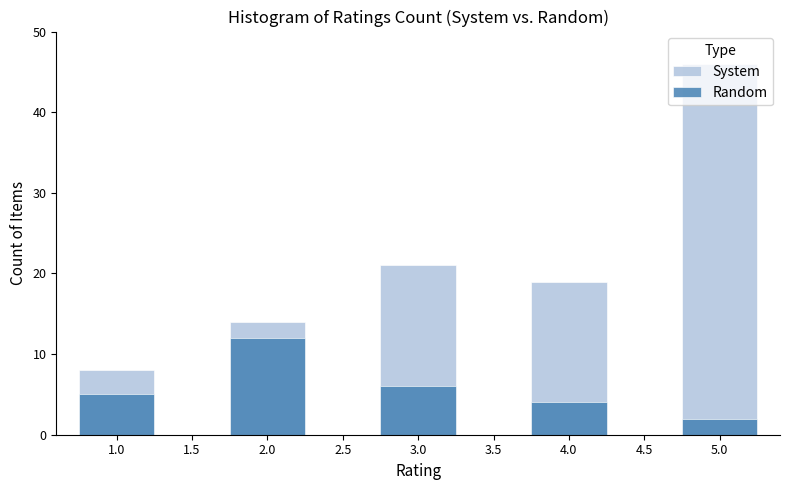

What is the minimum value shown in the chart?

2